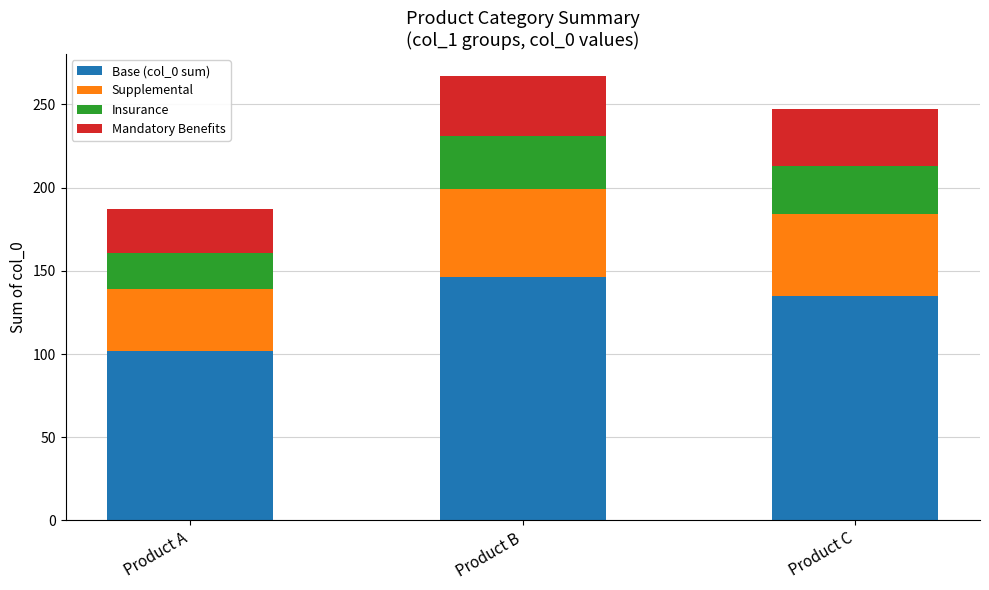

What is the total value across all series at Product B?

267